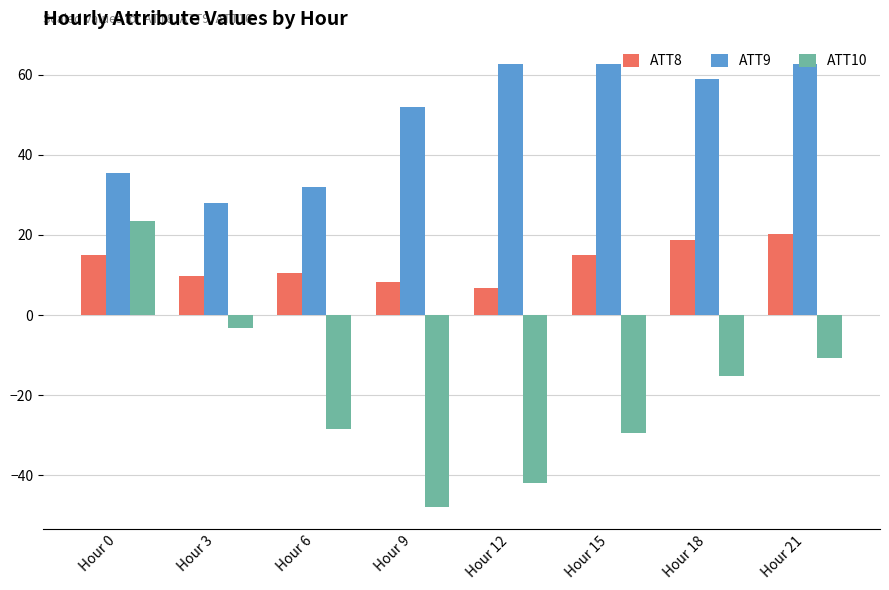

How many data points does each series have?

8